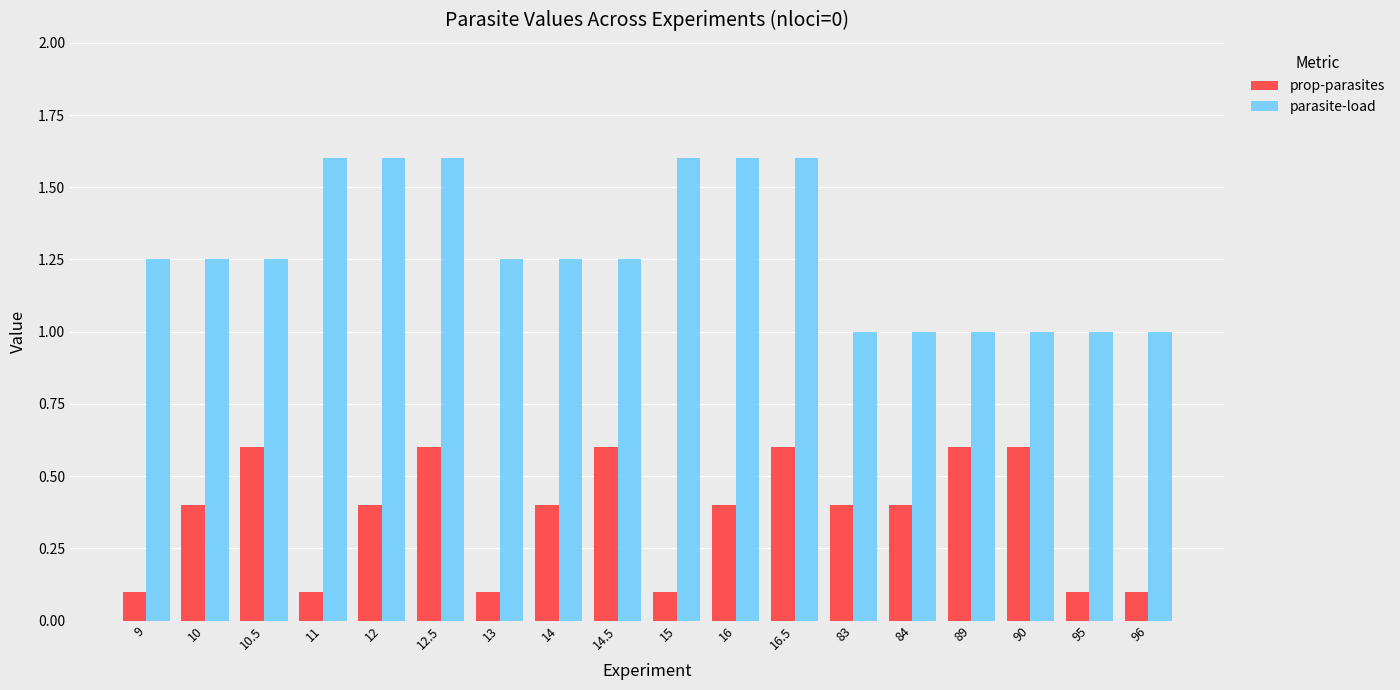

What is the difference between the maximum and minimum values in the prop-parasites series?

0.5